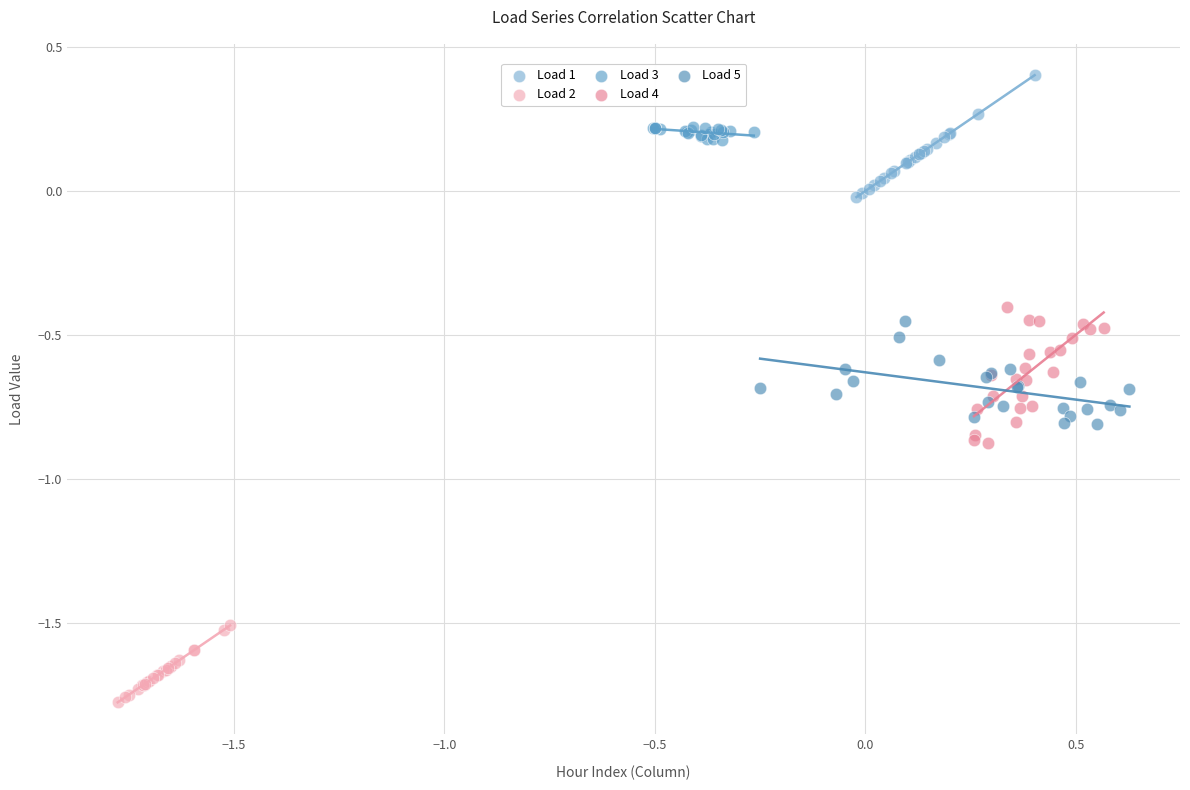

Which series reaches the maximum Y coordinate?

Load 1